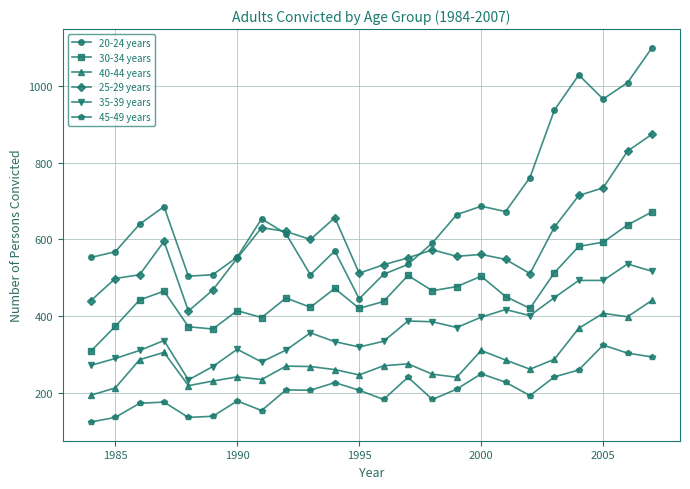

What is the value of the 30-34 years point at the 3rd from the left?

442